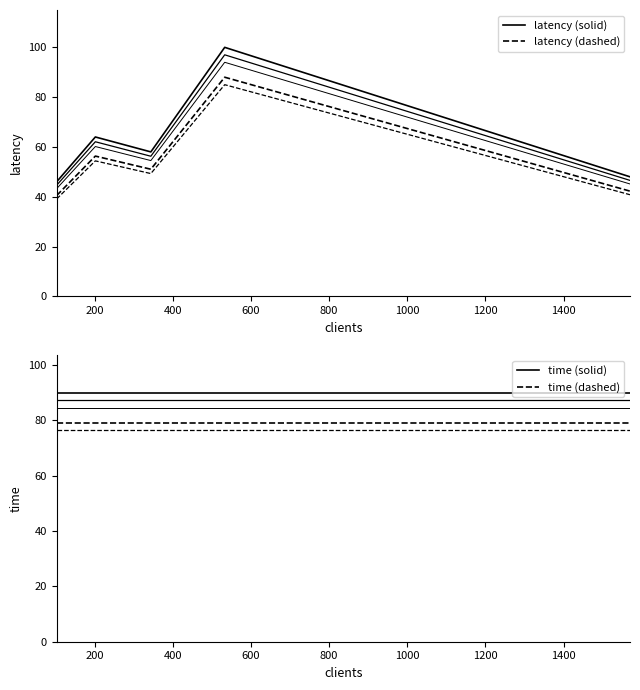

What is the average value of the latency series?

63